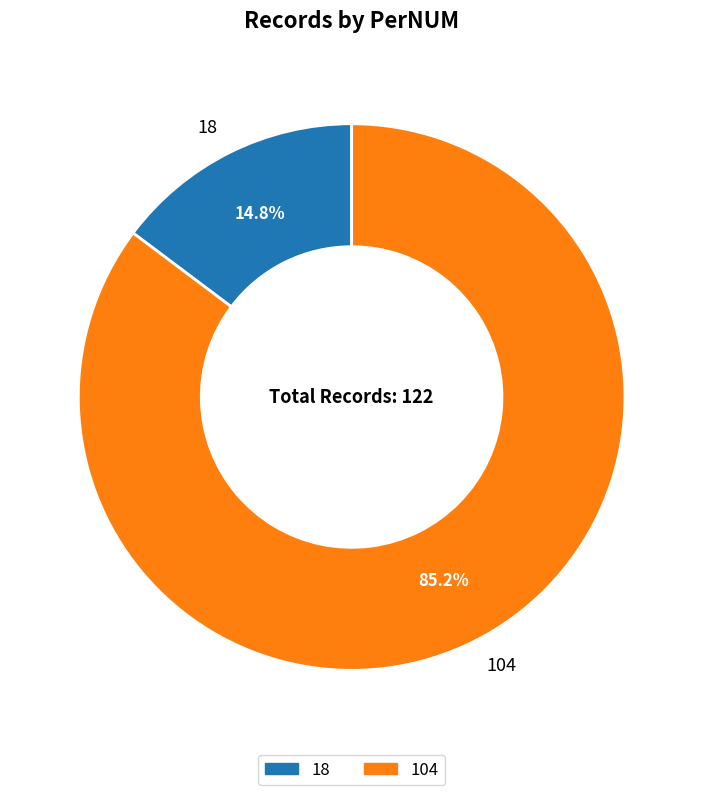

To the nearest percent, what is the difference between the largest and smallest slice percentages?

70%